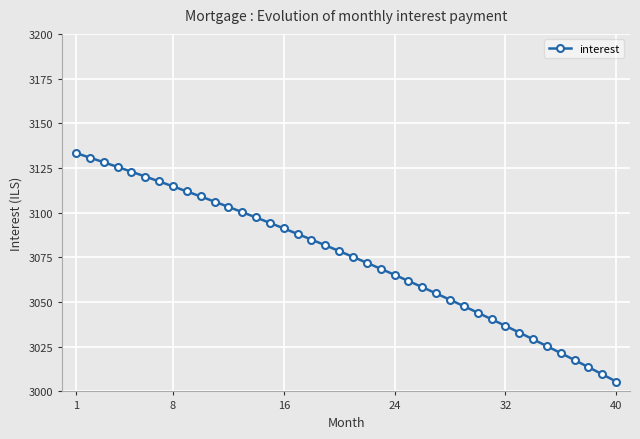

What is the value of the 20th point from the left?

3078.5